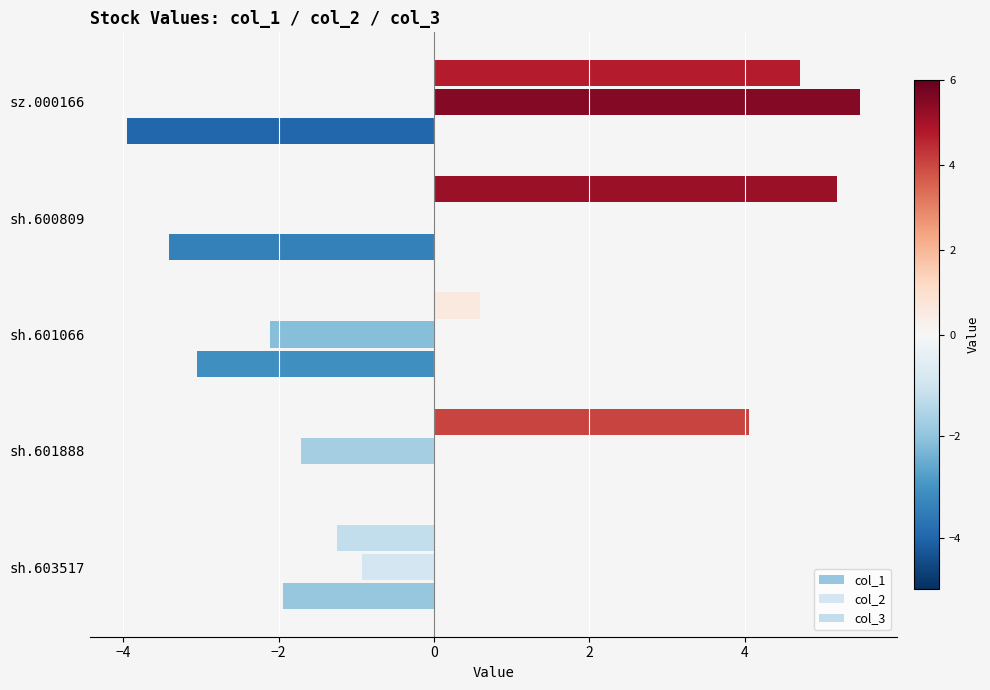

Reading left to right, transcribe all the data shown in this chart.

col_1: -1.9	-0.1	-3.1	-3.4	-4.0
col_2: -0.9	-1.7	-2.1	-0.0	5.5
col_3: -1.2	4.1	0.6	5.2	4.7